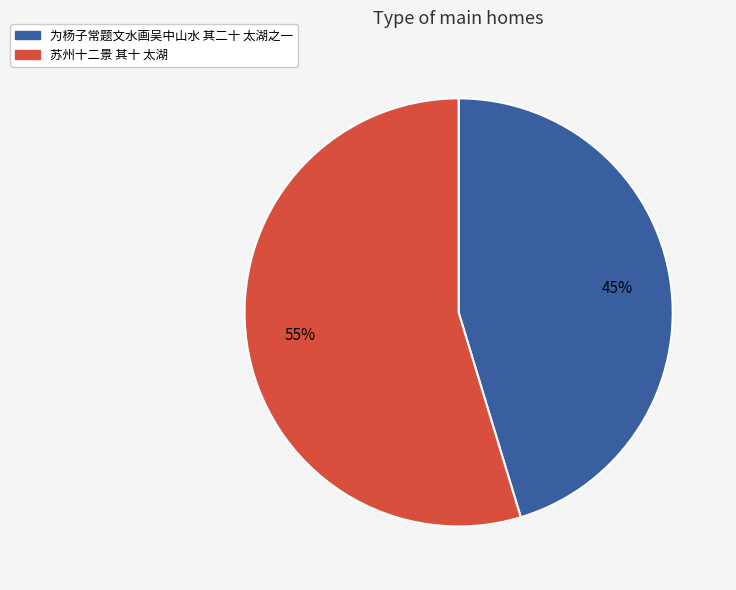

Which slice represents more than half of the pie?

苏州十二景 其十 太湖